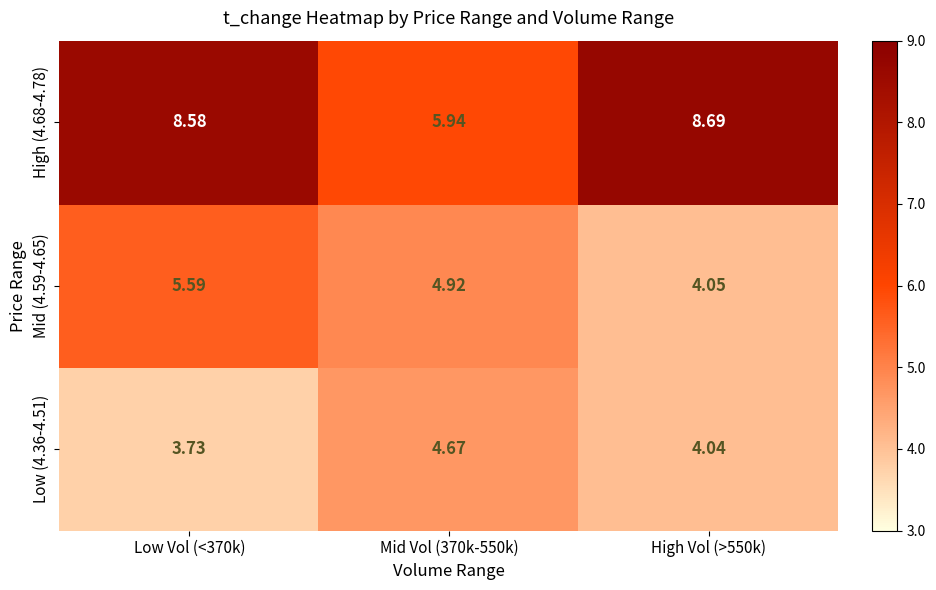

At High Vol (>550k), list the series in order from smallest to largest.

Low (4.36-4.51), Mid (4.59-4.65), High (4.68-4.78)